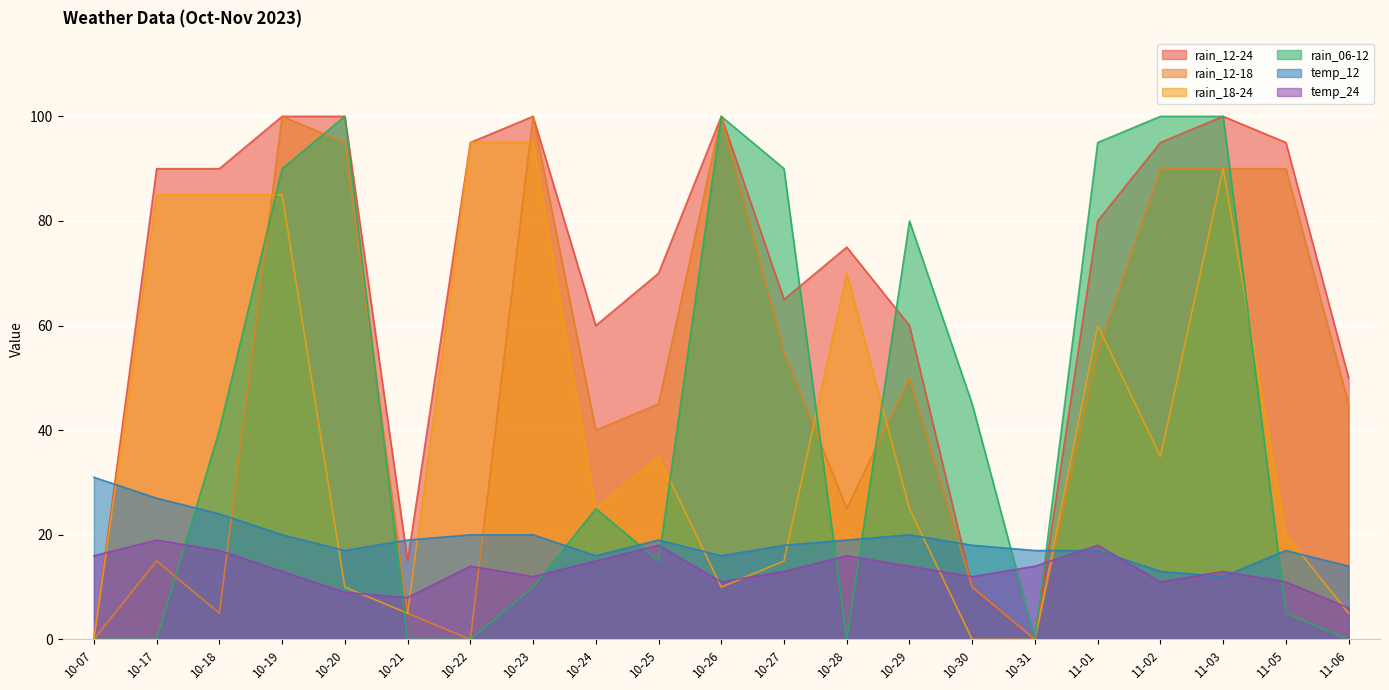

Is the value of temp_24 at 10-27 greater than the value of rain_12-18 at 10-20?

No